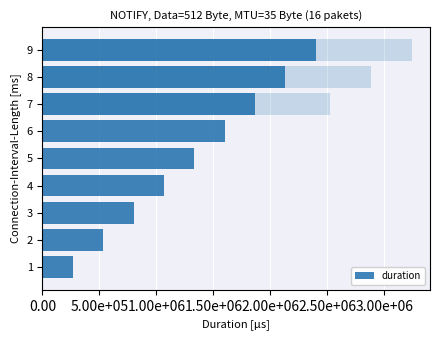

How many bars are there in total?

9